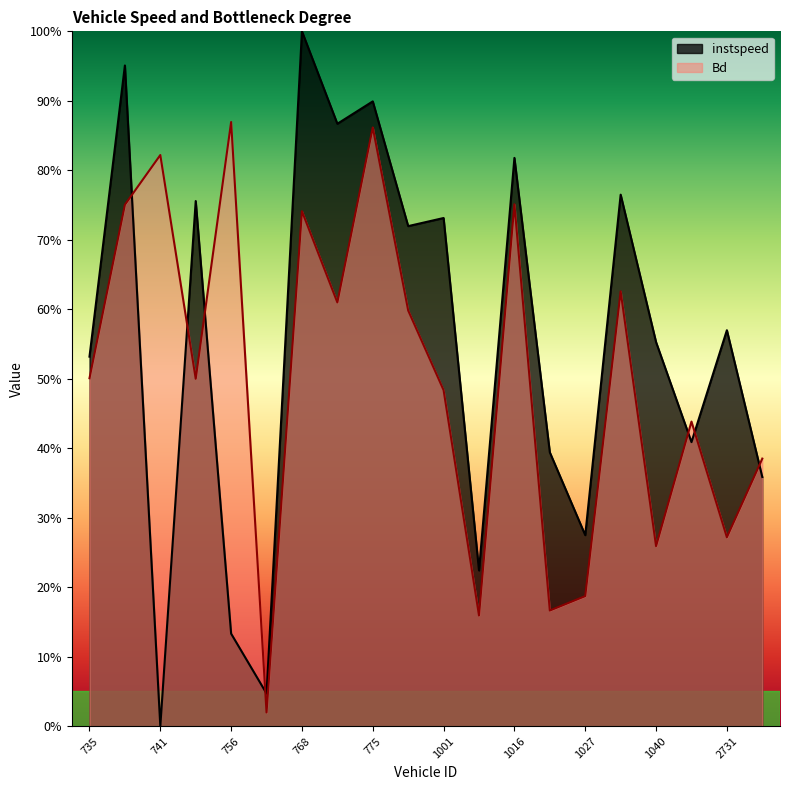

Which has a higher value, 756 or 740?

740